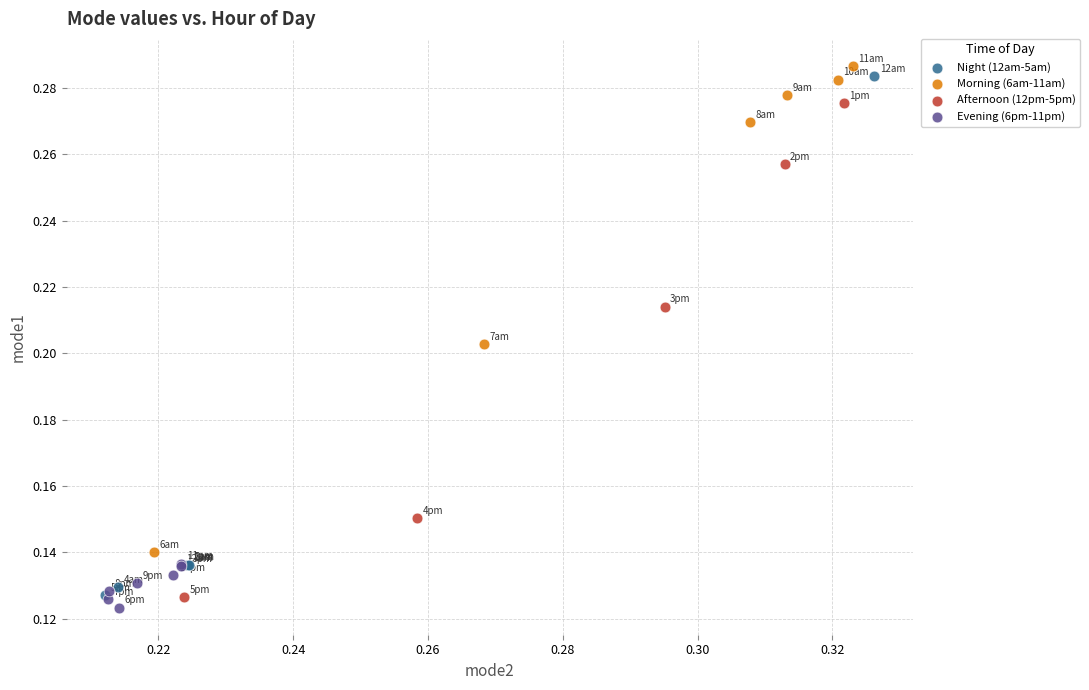

Which series reaches the maximum Y coordinate?

Morning (6am-11am)